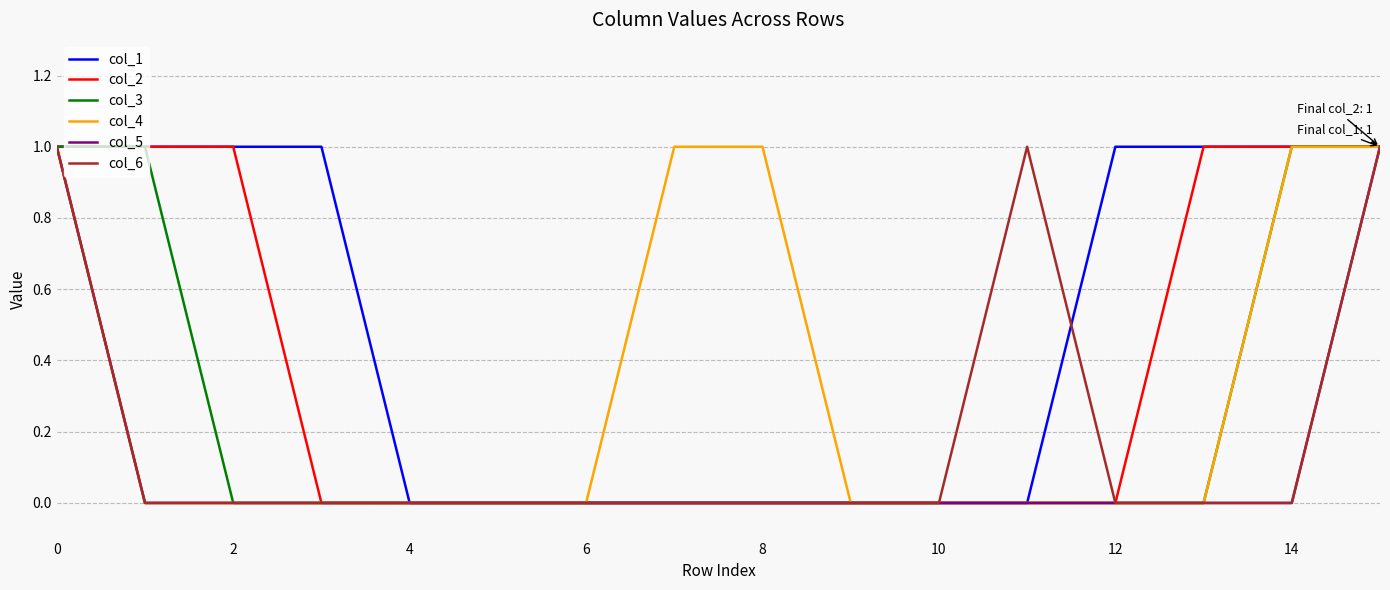

Rank the series by their average value, from highest to lowest.

col_1, col_2, col_4, col_3, col_6, col_5